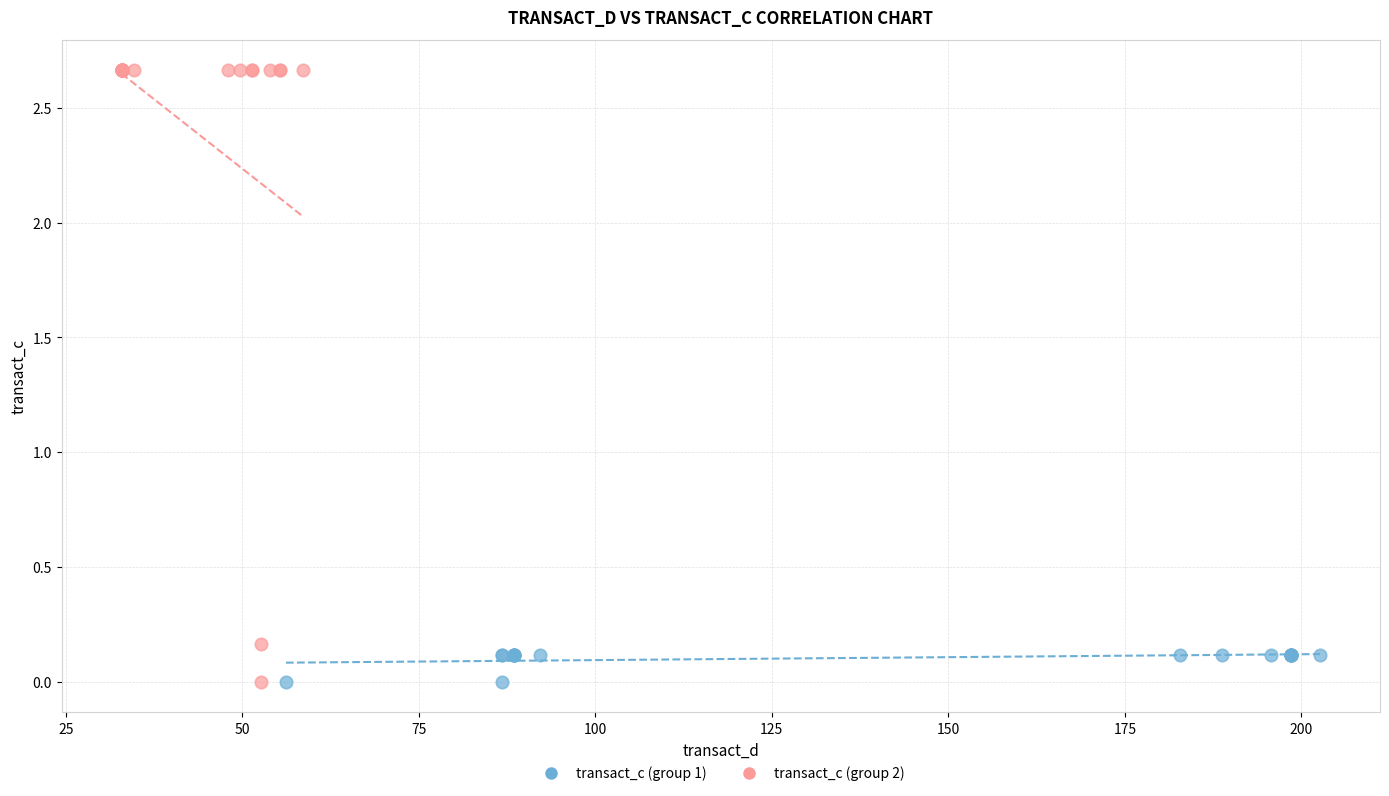

Which series has the largest Y range (max minus min)?

transact_c (group 2)